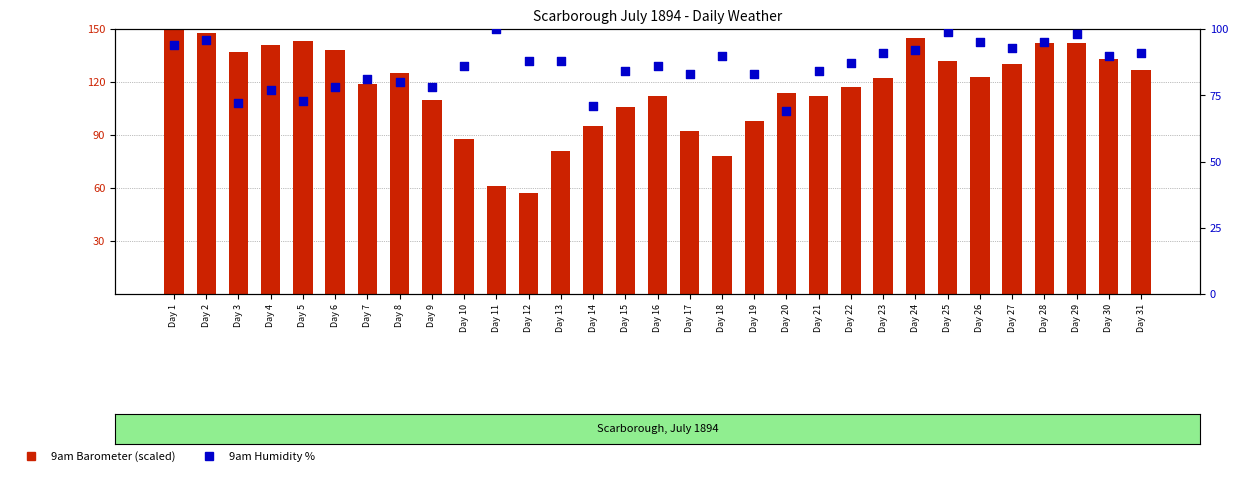

Which series contains the highest Y value?

9am Barometer (scaled)